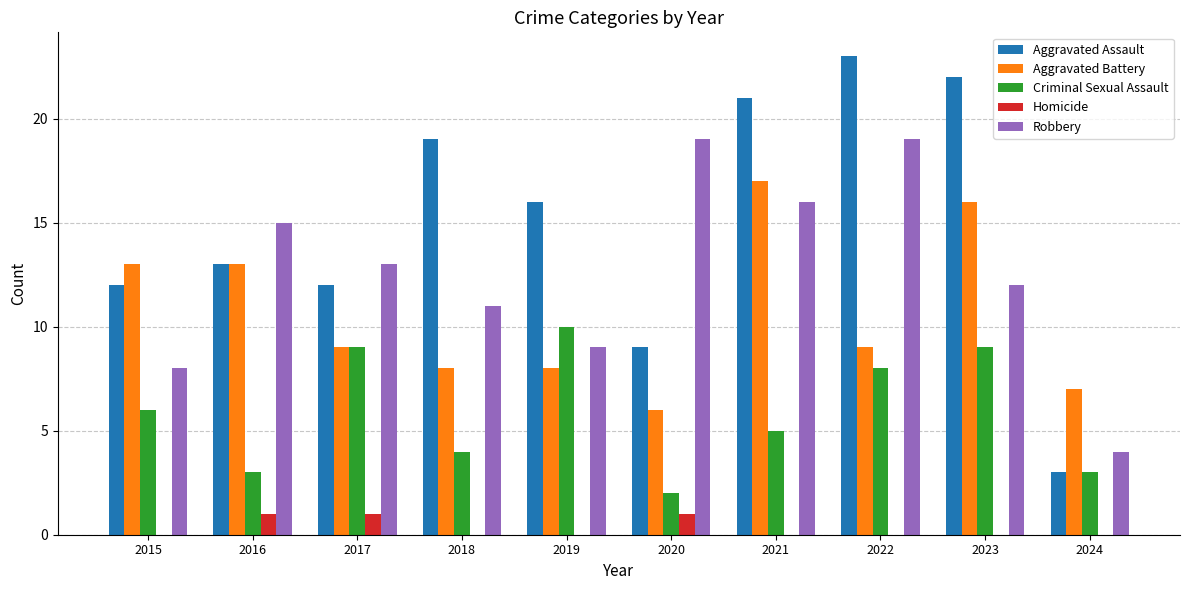

How many groups of bars are there?

10